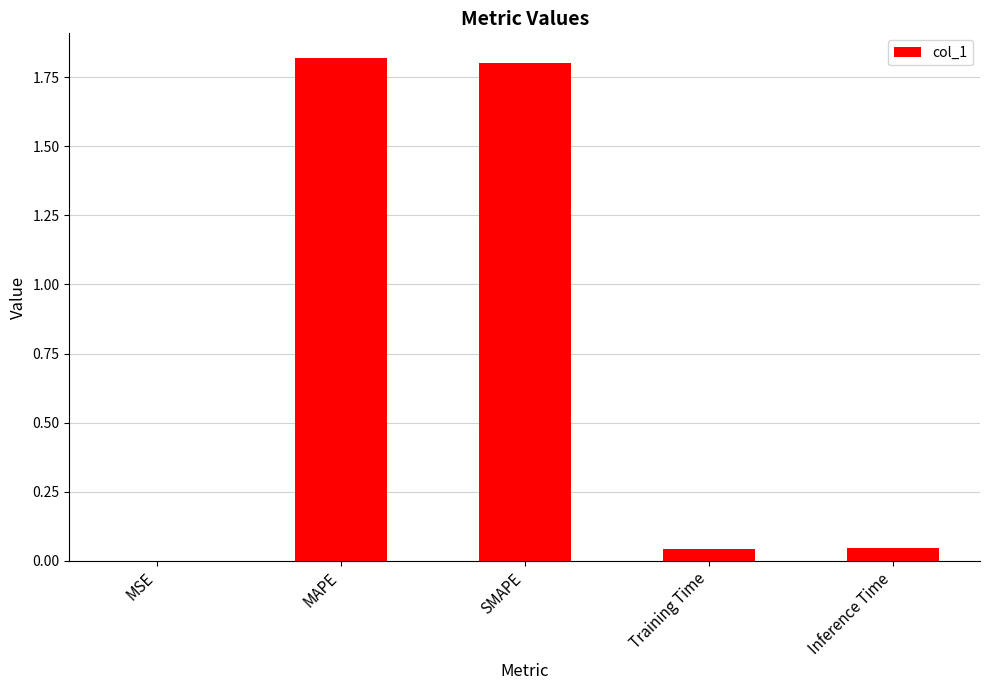

What is the greatest value displayed?

1.8